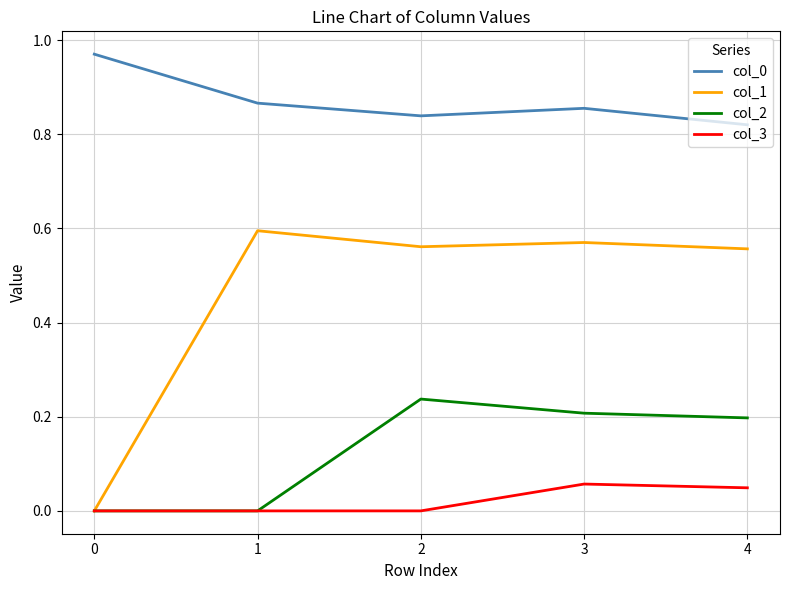

Is the value of col_2 at 2 greater than the value of col_0 at 2?

No